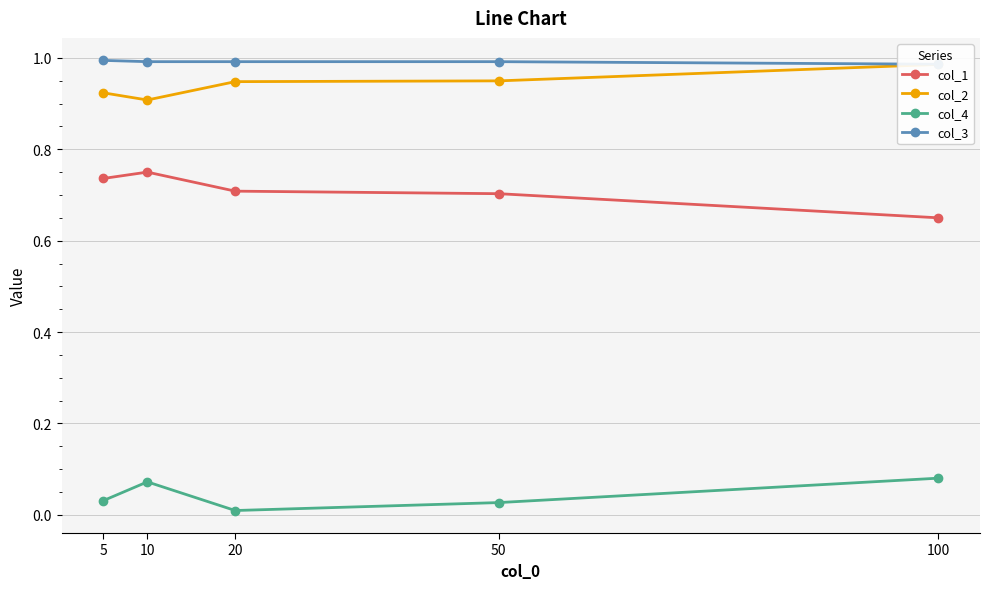

True or false: col_3 and col_1 intersect in this chart.

False